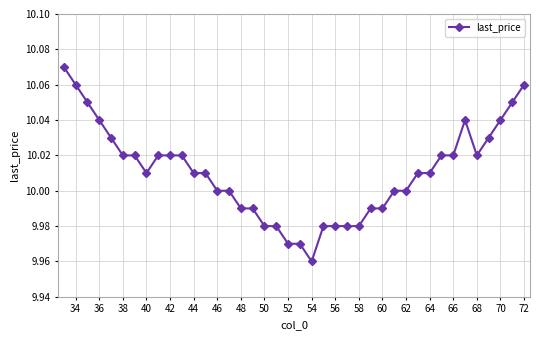

What is the sum of all values?

400.4